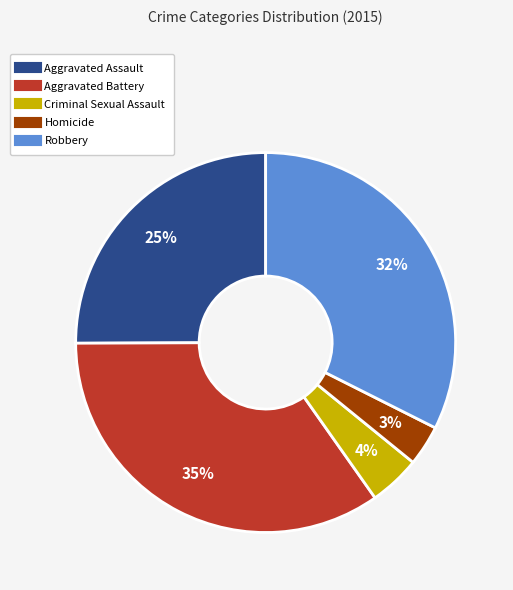

To the nearest percent, what percentage of the pie is Homicide?

3%